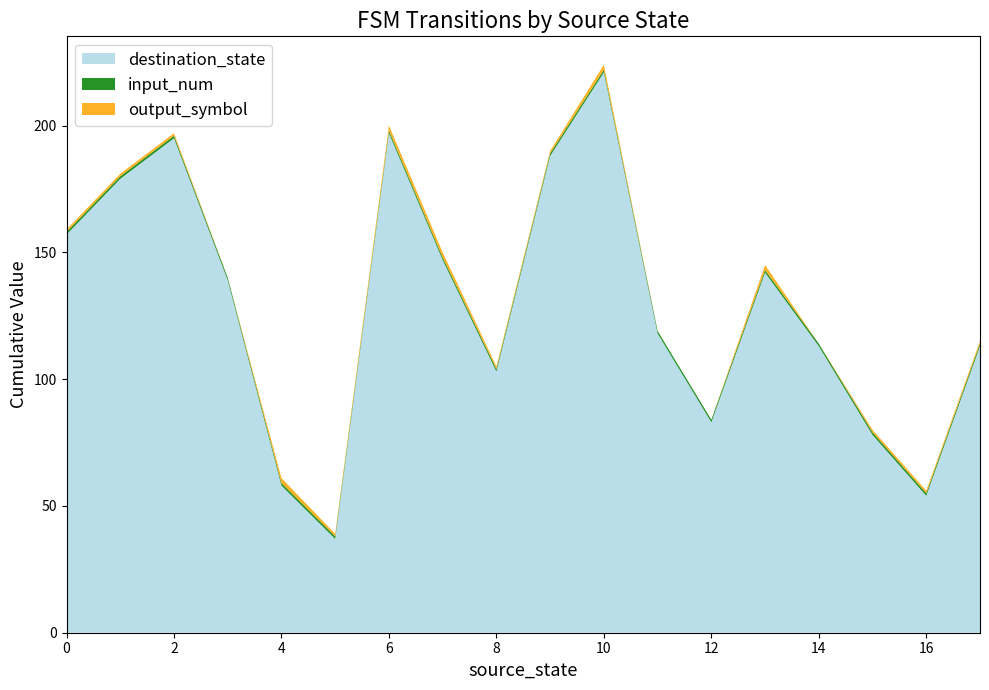

Reading left to right, list all the values displayed in this chart.

source_state: 0	0	1	1	2	2	3	3	4	4	5	5	6	6	7	7	8	8	9	9	10	10	11	11	12	12	13	13	14	14	15	15	16	16	17	17
destination_state: 42	115	63	116	111	84	28	111	30	28	11	26	106	91	40	107	96	7	68	120	111	110	24	94	78	5	23	119	59	54	8	70	35	19	65	48
input_num: 0	1	0	1	0	1	0	1	0	1	0	1	0	1	0	1	0	1	0	1	0	1	0	1	0	1	0	1	0	1	0	1	0	1	0	1
output_symbol: 0	1	1	0	1	0	0	0	1	1	0	1	1	1	1	1	1	0	1	0	1	1	0	0	0	0	1	1	0	0	0	1	0	1	0	1